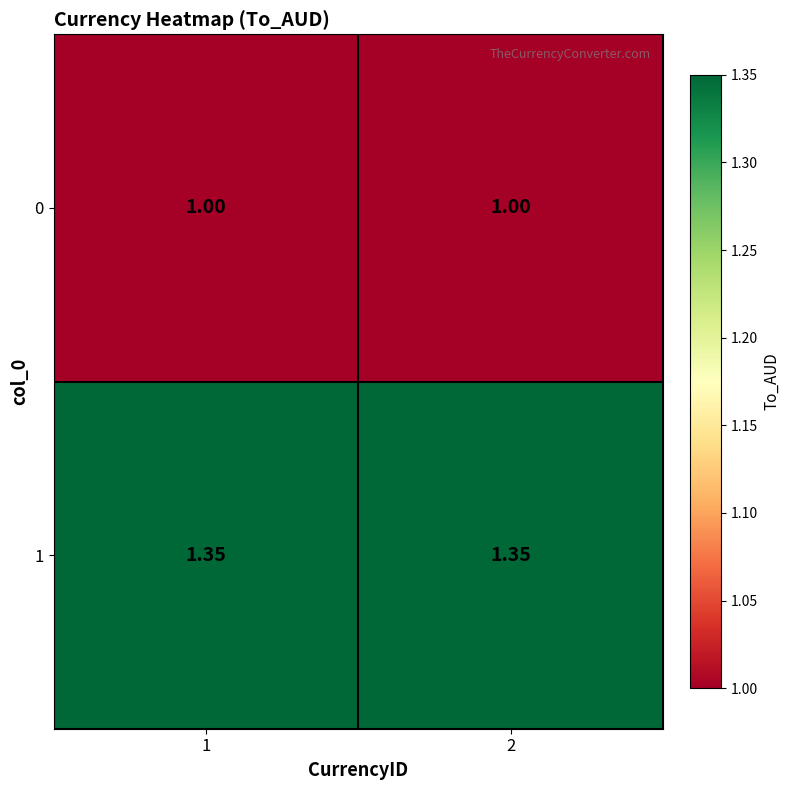

Is the value of 1 at 1 greater than the value of 0 at 2?

Yes